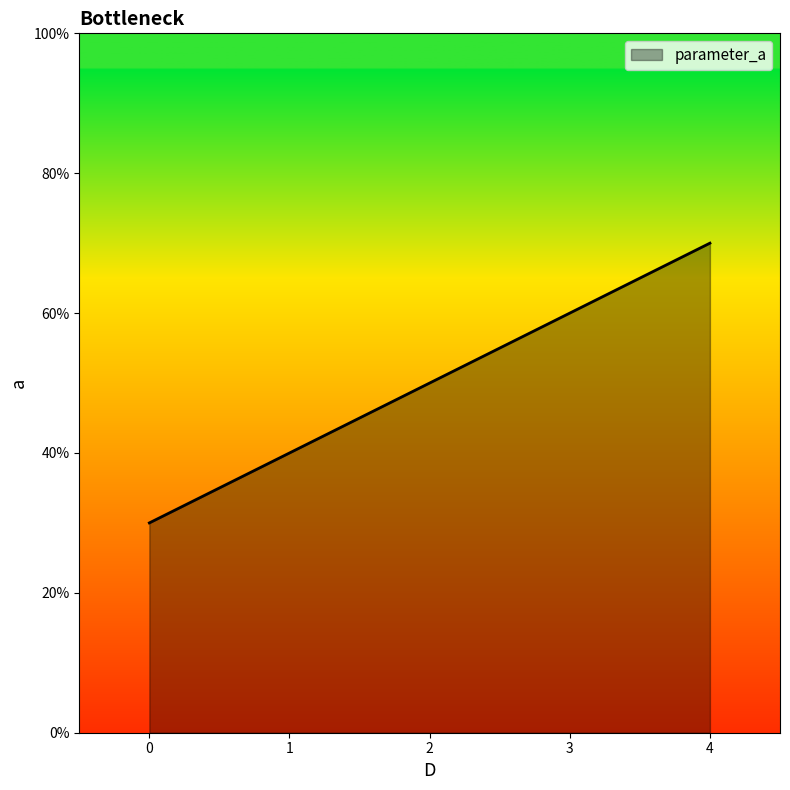

What is the minimum value shown in the chart?

0.3